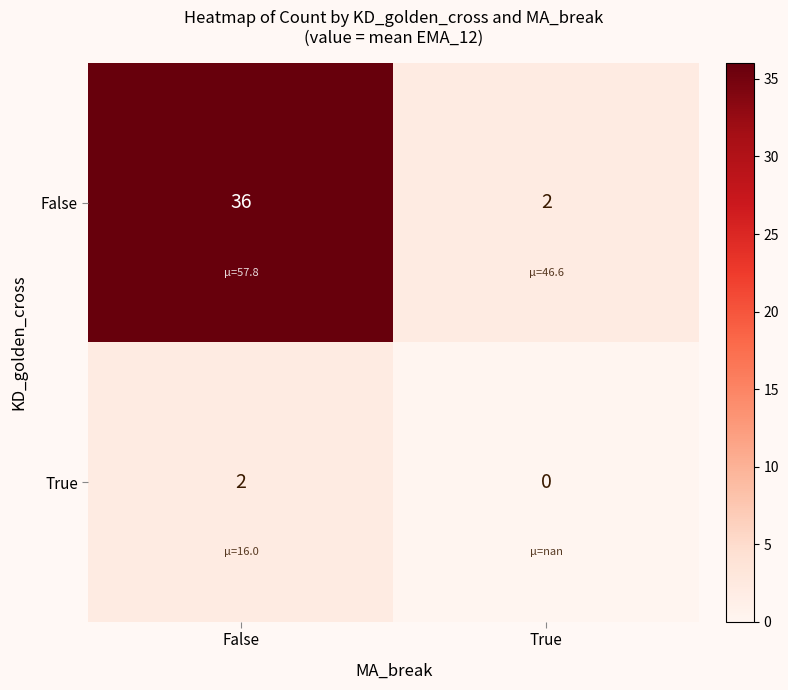

How many categories are shown in the chart?

2